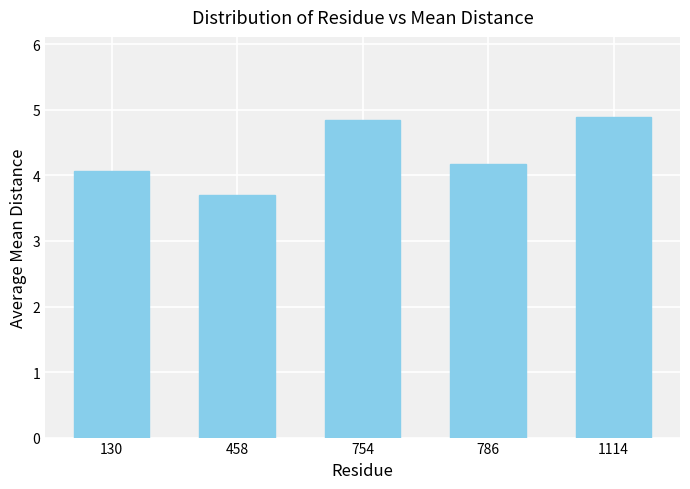

What is the value of the 3rd bar from the left?

4.8